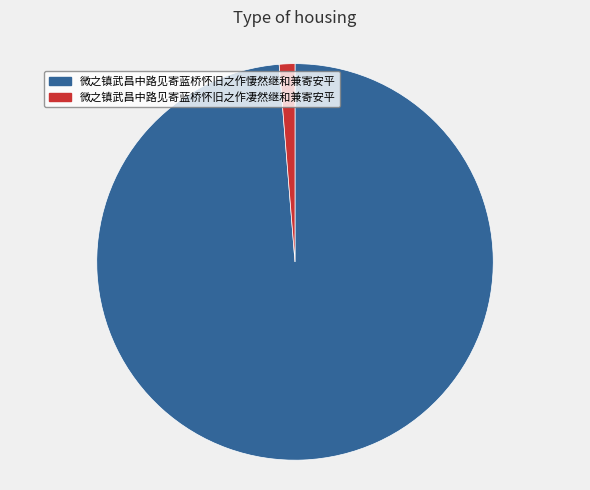

The 微之镇武昌中路见寄蓝桥怀旧之作凄然继和兼寄安平 slice represents 1% of the pie. True or false?

True